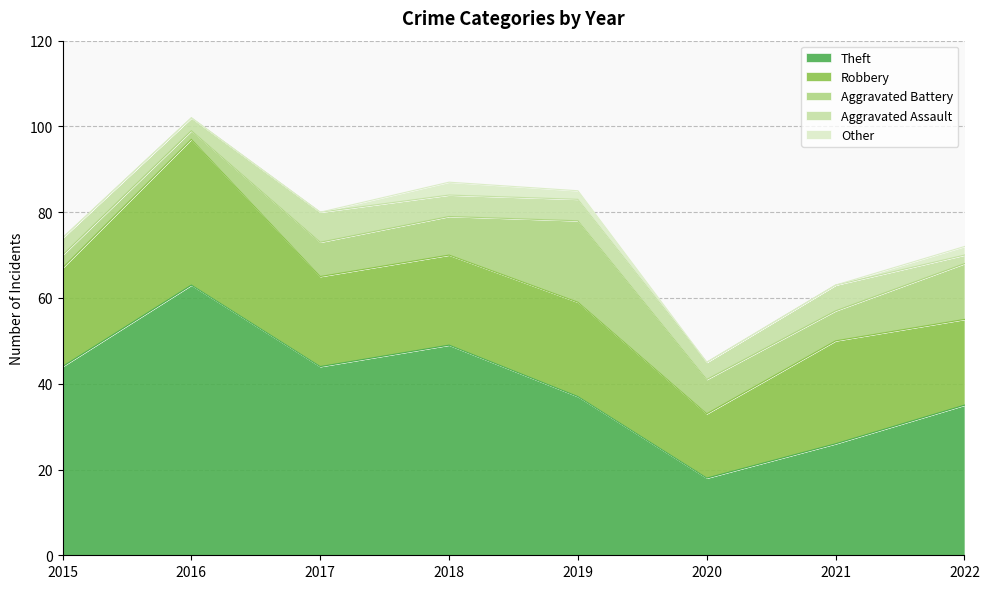

Which category has the highest value in the Robbery series?

2016